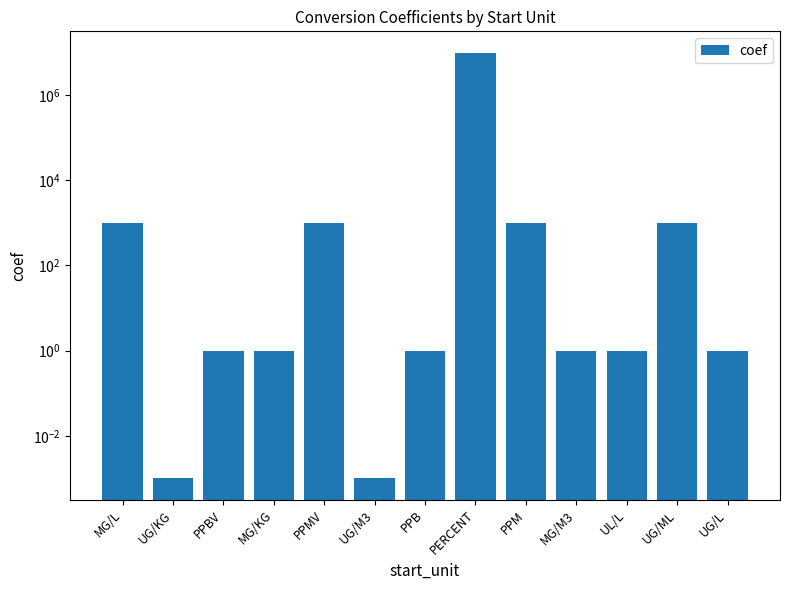

What is the difference between the second highest and second lowest values?

1000.0